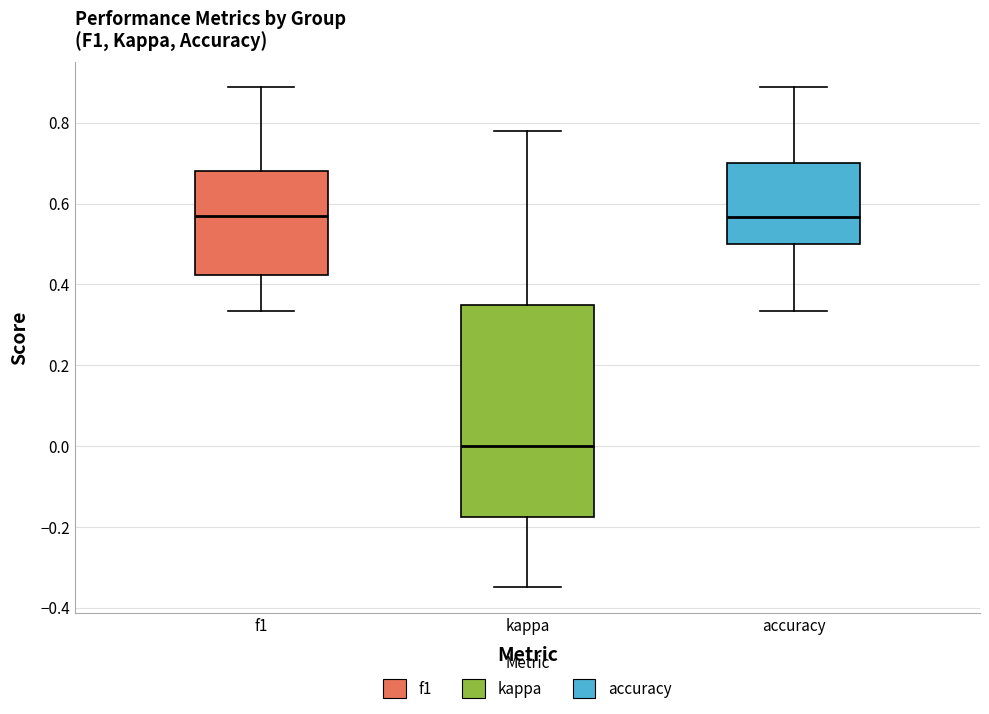

Where is the upper edge of the box for f1 on the y-axis? The values are not printed on the chart, so give them approximately, as read against the axis.

0.68